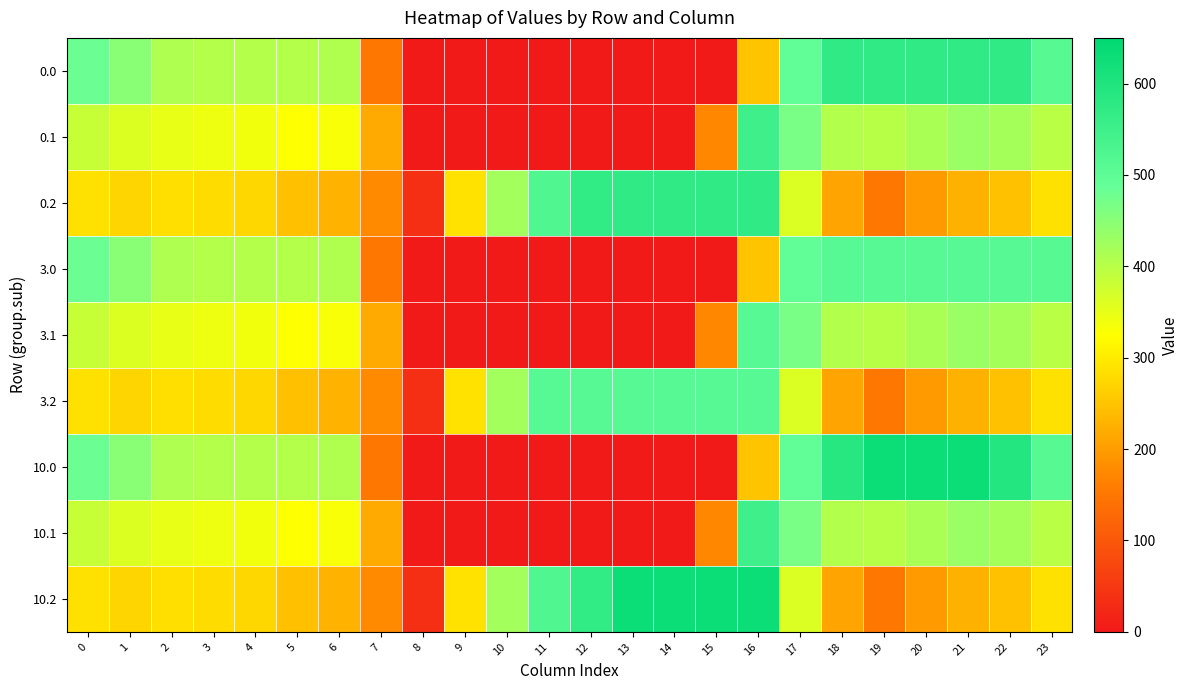

At which category is the sum across all series the highest?

16